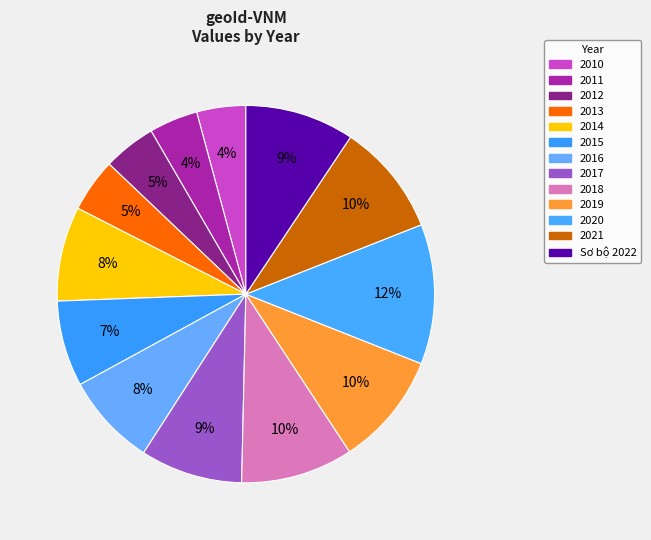

Is it true that Sơ bộ 2022 is 9% of the pie?

True